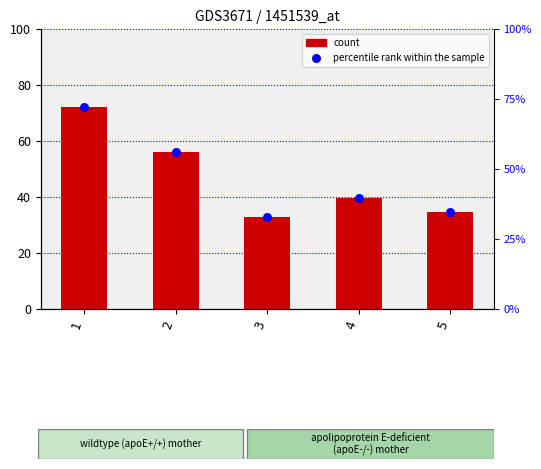

At how many categories does at least one series exceed 52?

2